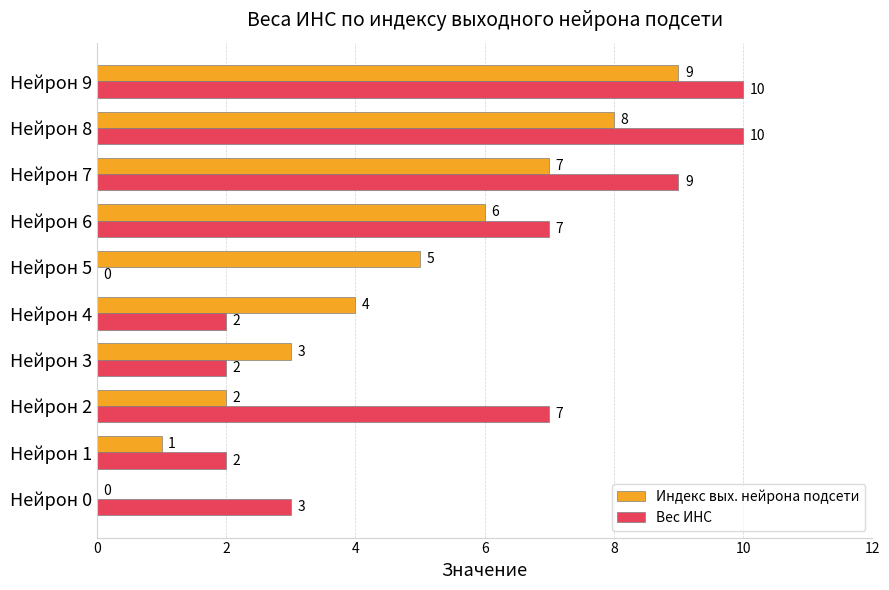

What is the maximum value for Вес ИНС?

10